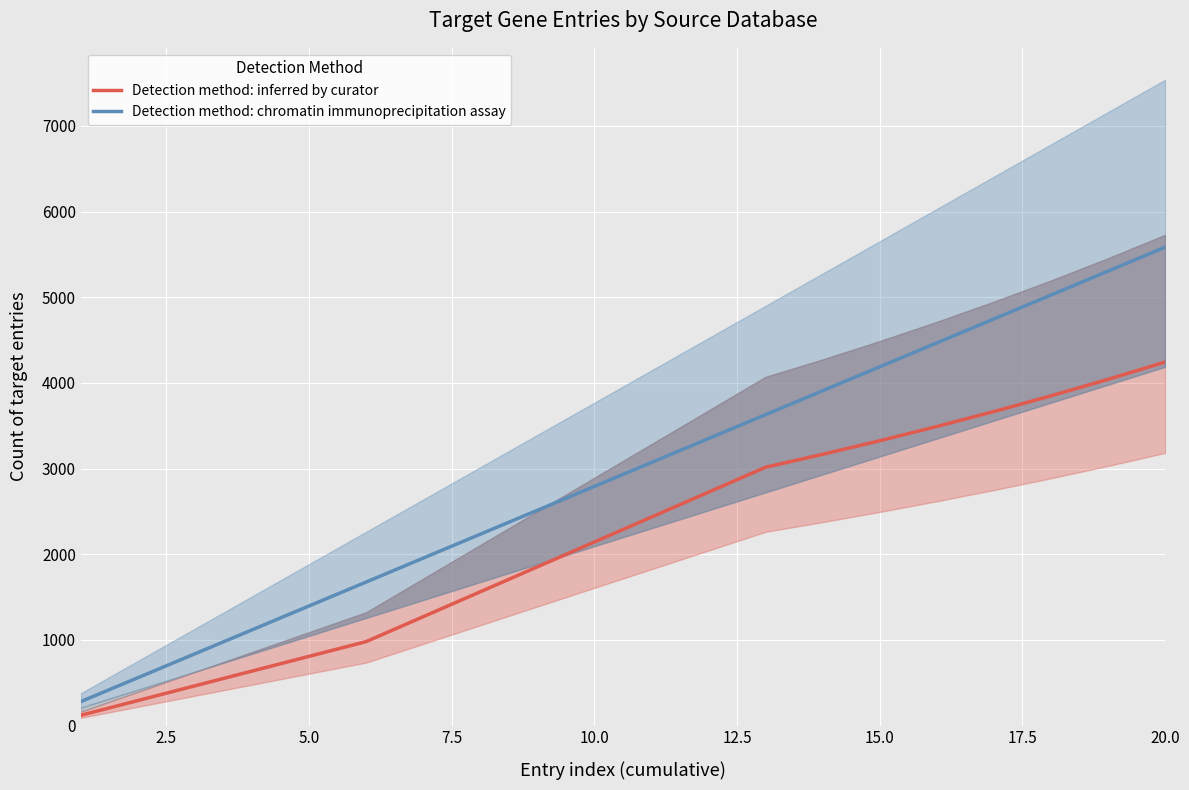

What is the minimum value for Detection method: chromatin immunoprecipitation assay?

279.2